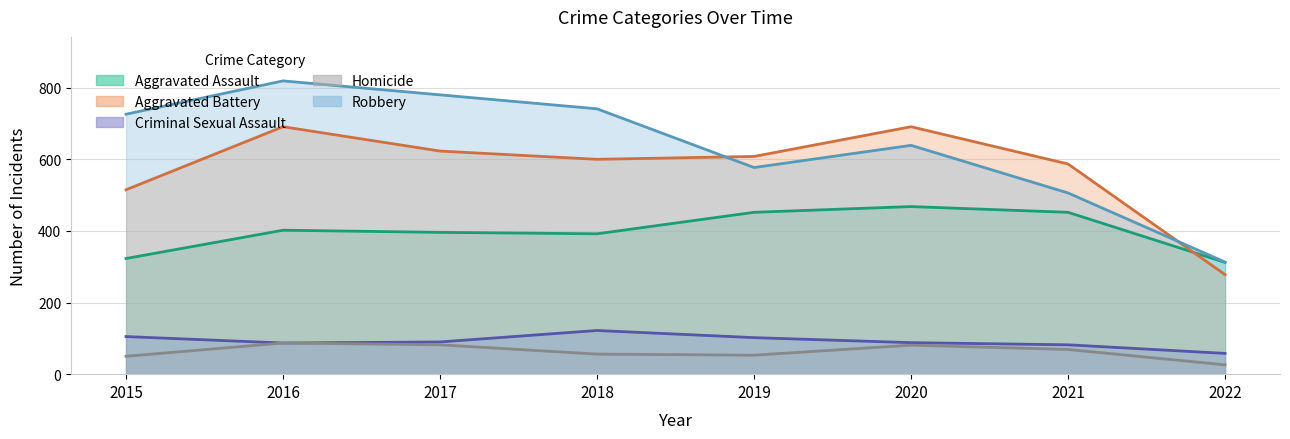

What is the sum of the Aggravated Battery values at 2020 and 2016?

1382